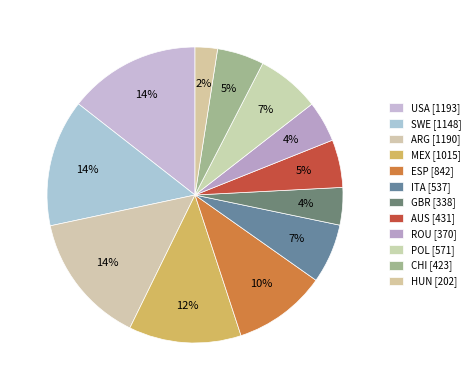

How many slices are in this pie chart?

12